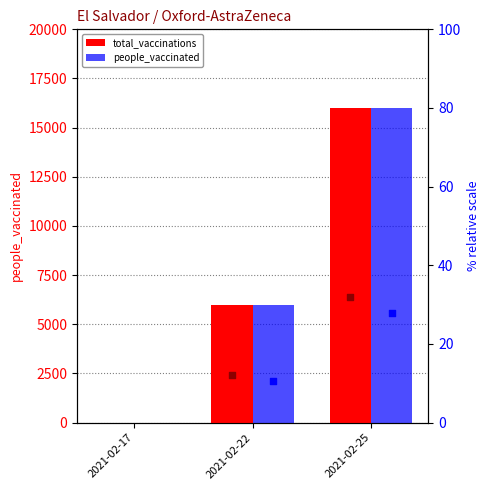

What are all the series names shown in the legend?

total_vaccinations, people_vaccinated